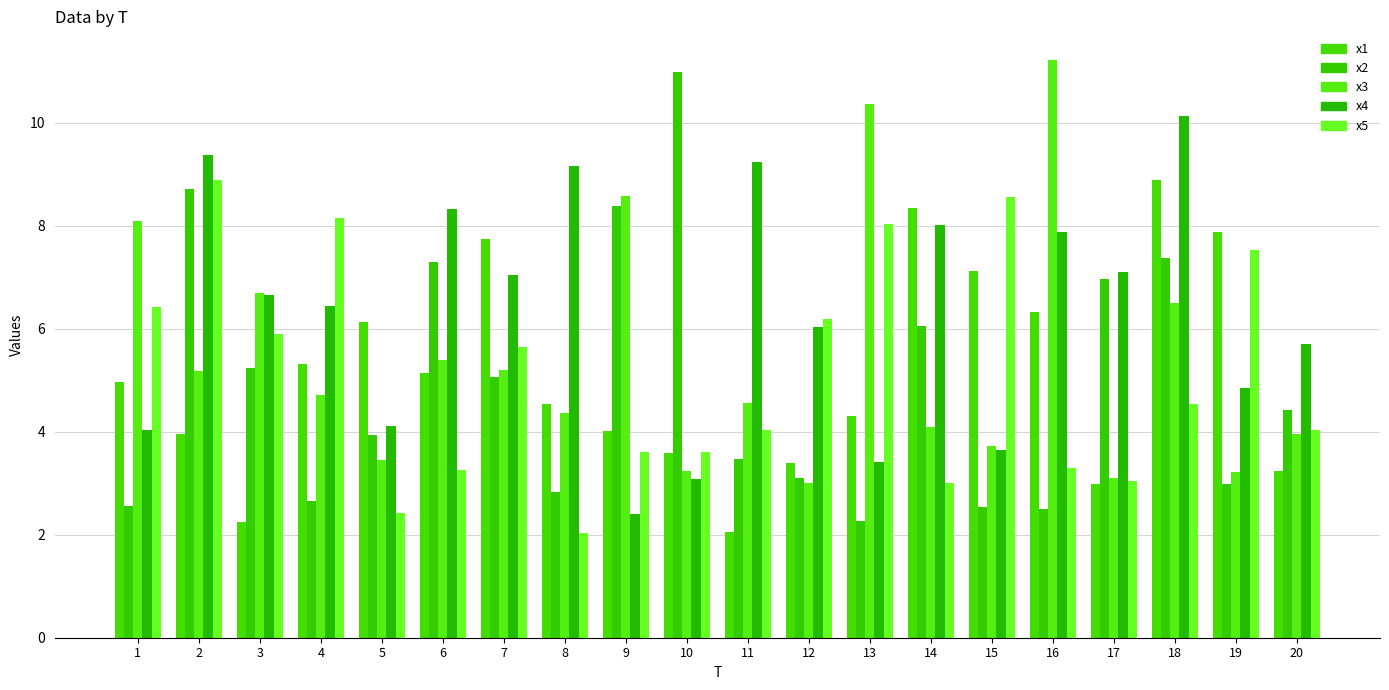

Is it true that x3 equals 3.4 at 5?

True